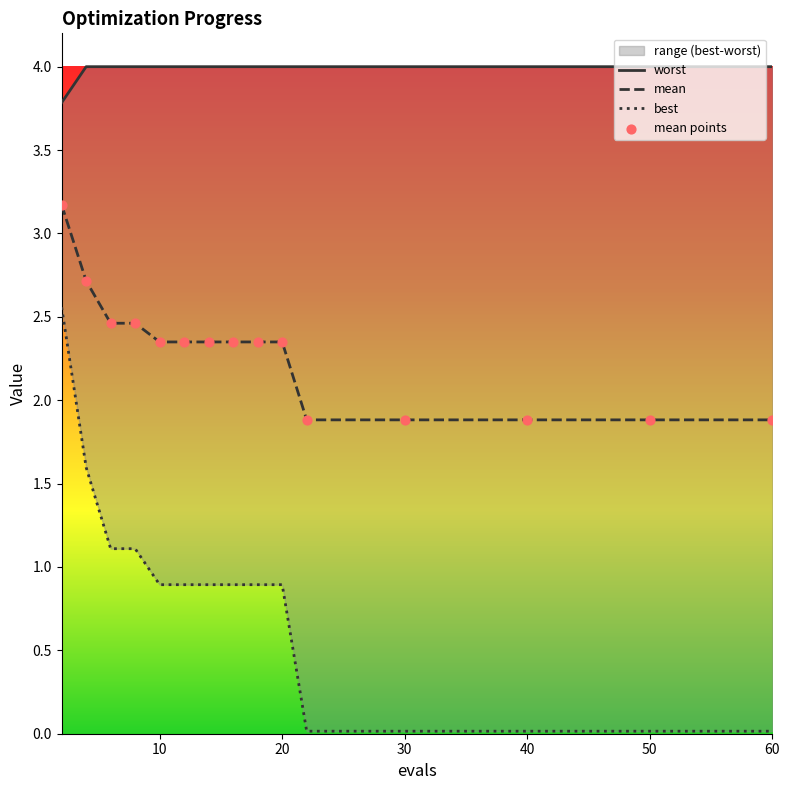

Which series reaches the minimum Y coordinate?

best